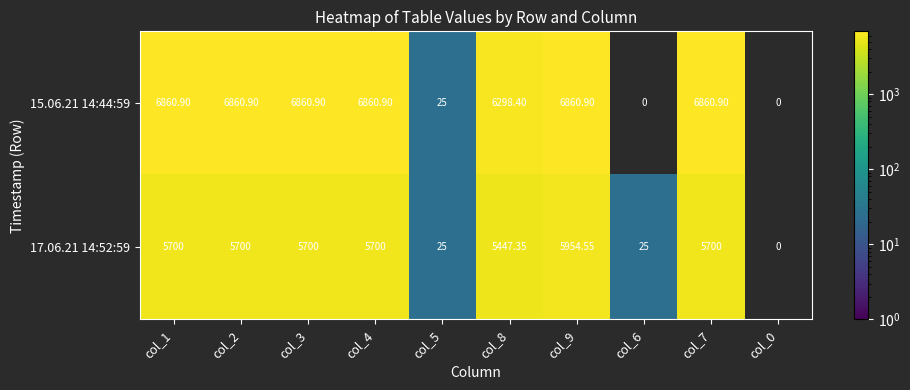

Count the number of data series in this chart.

2